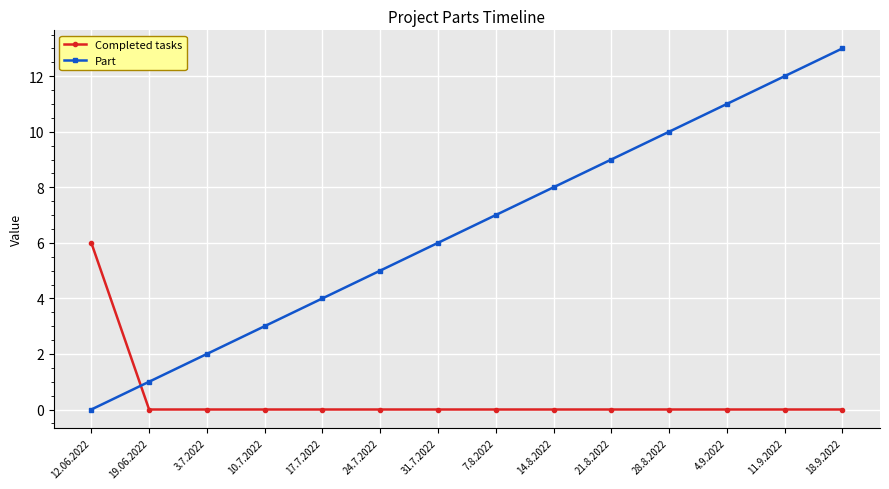

What are all the series names shown in the legend?

Completed tasks, Part